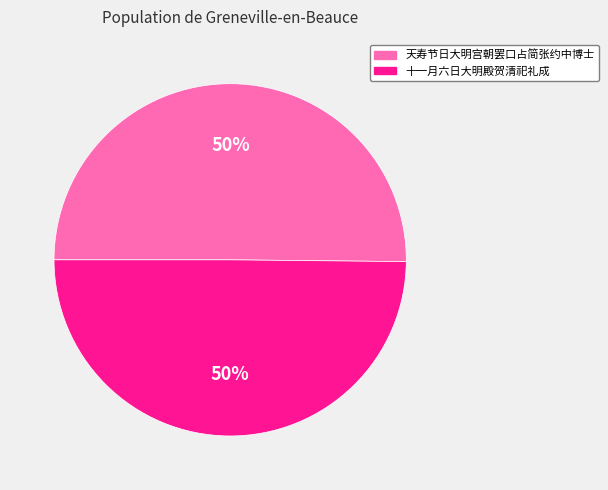

The 天寿节日大明宫朝罢口占简张约中博士 slice represents 50% of the pie. True or false?

True